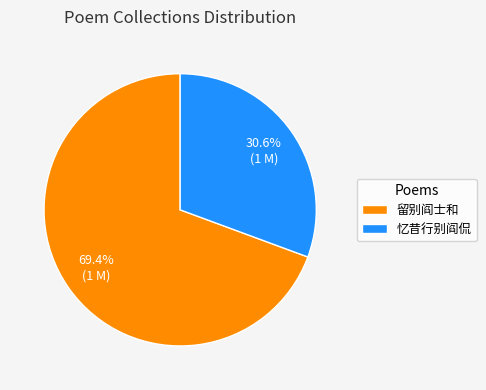

Does 留别阎士和 represent more than half of the total?

Yes